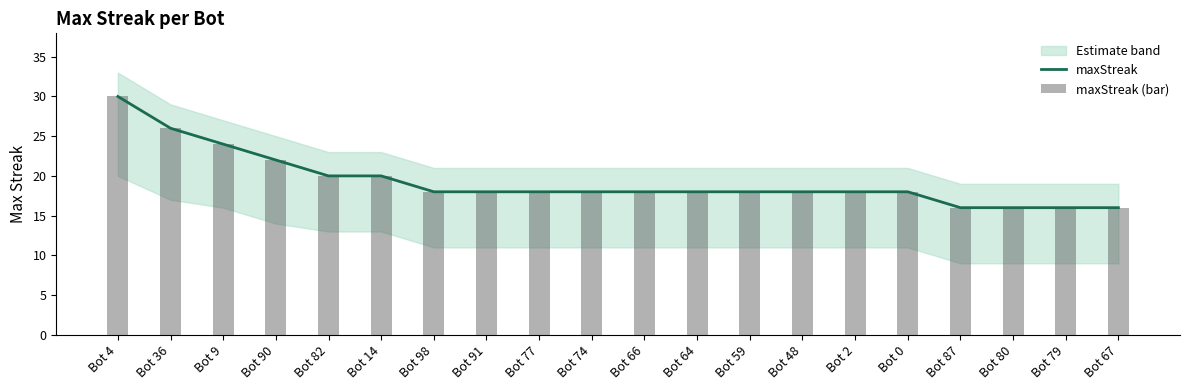

How many groups of bars are there?

20